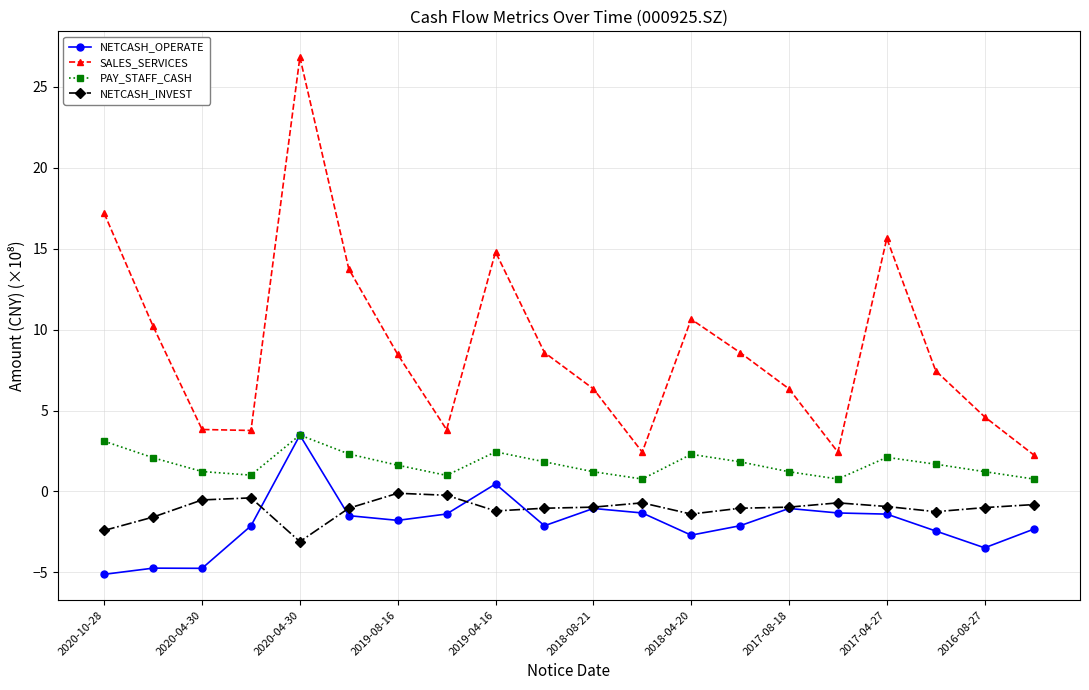

True or false: NETCASH_OPERATE has more than 1 interior local peaks.

True